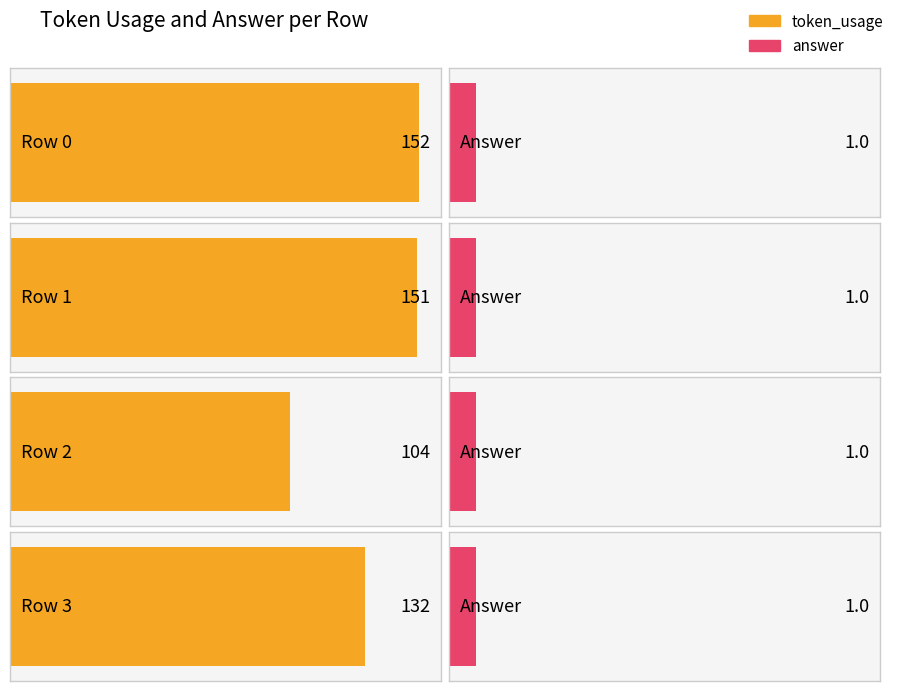

Rank the series at Row 2 from lowest to highest value.

answer, token_usage